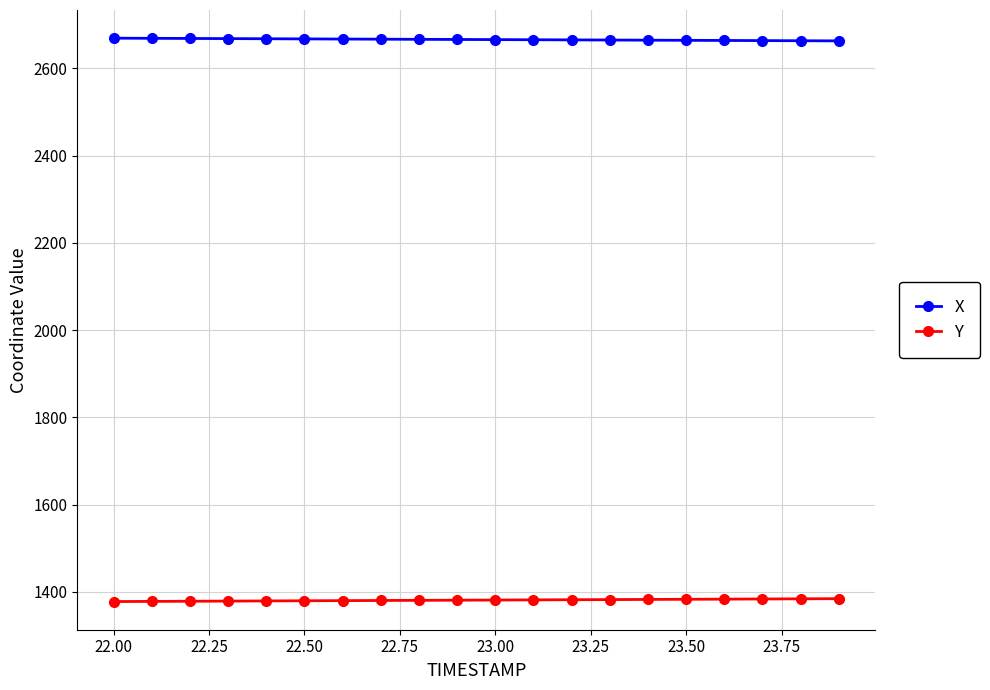

What is the value of the X point at the 9th from the left?

2666.6